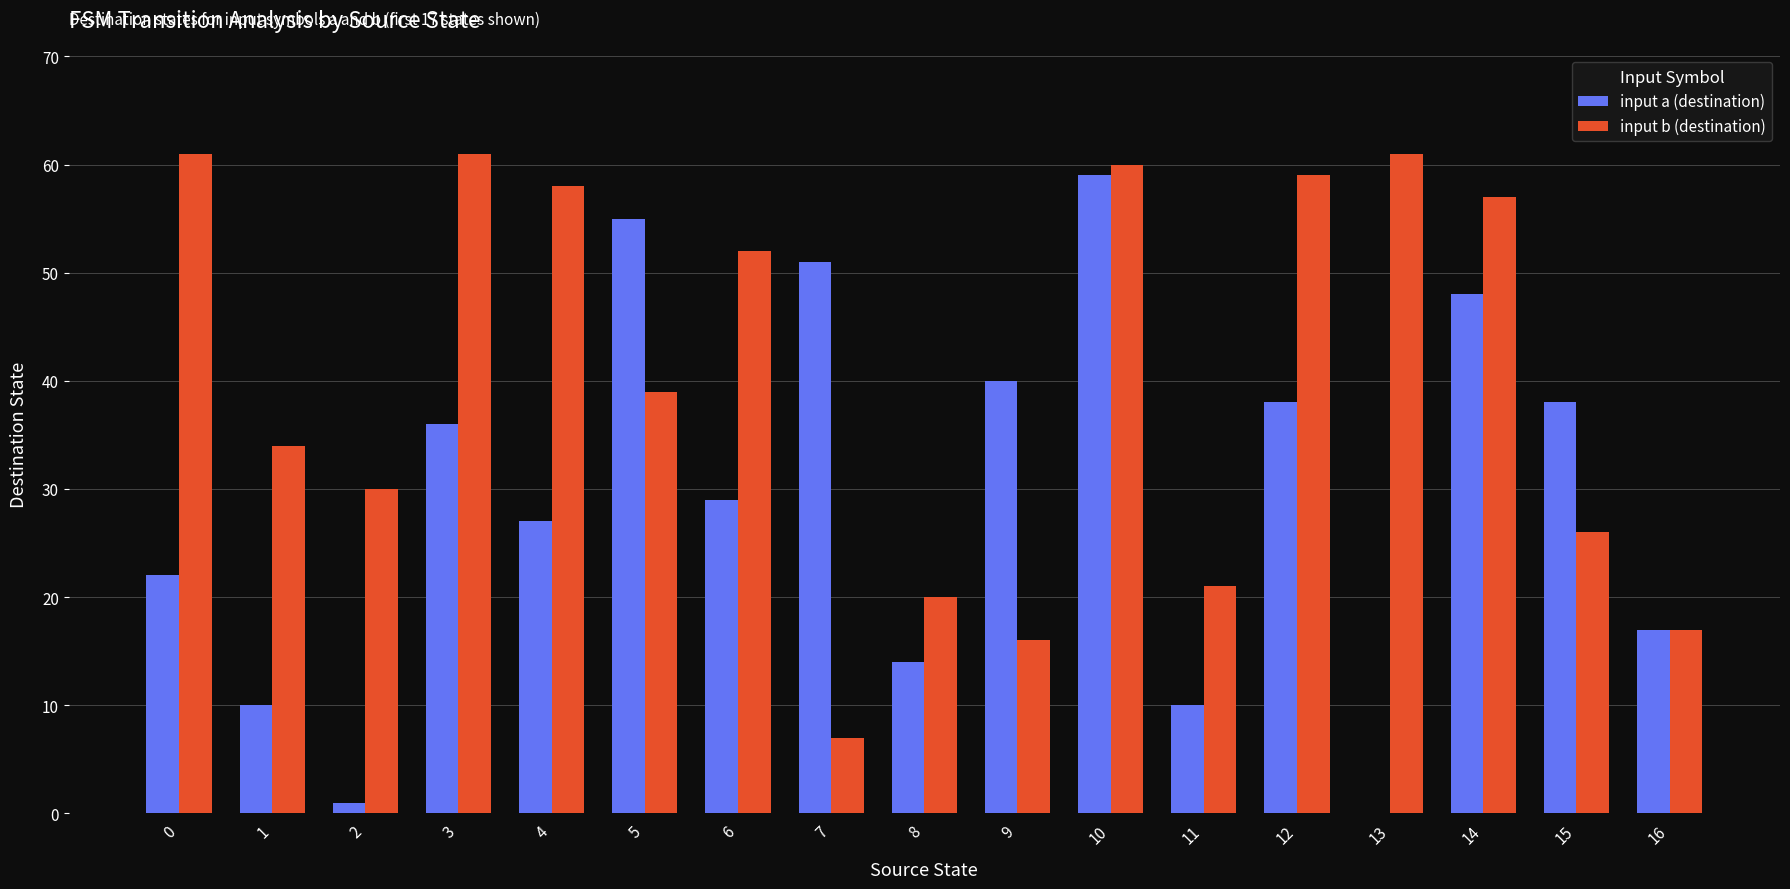

The input a (destination) series shows 22 at 0. True or false?

True